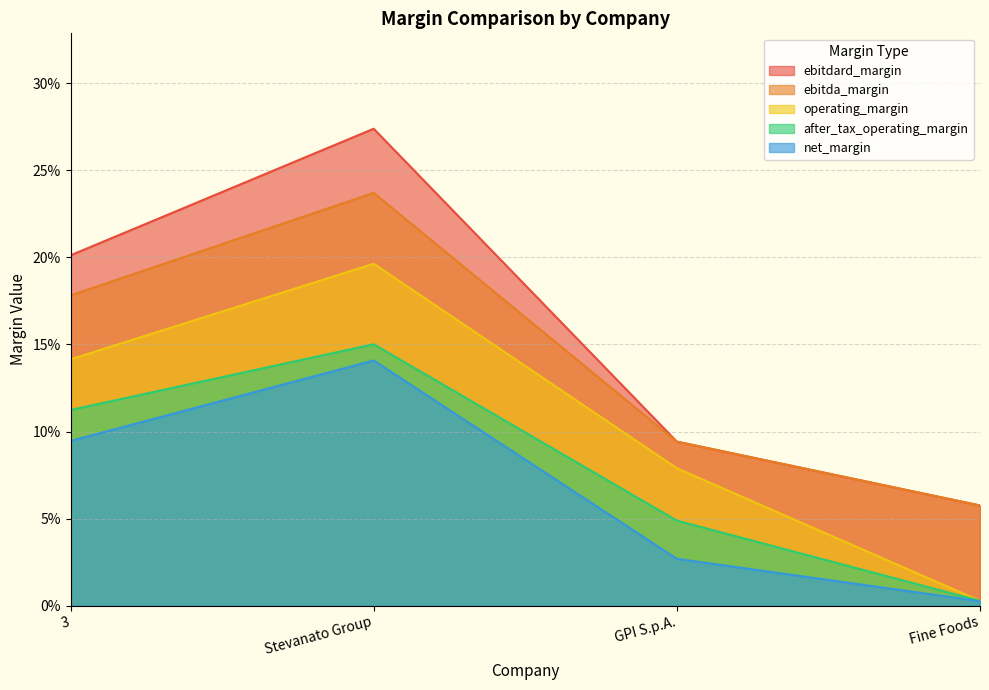

What is the difference between the maximum and minimum values in the net_margin series?

0.1